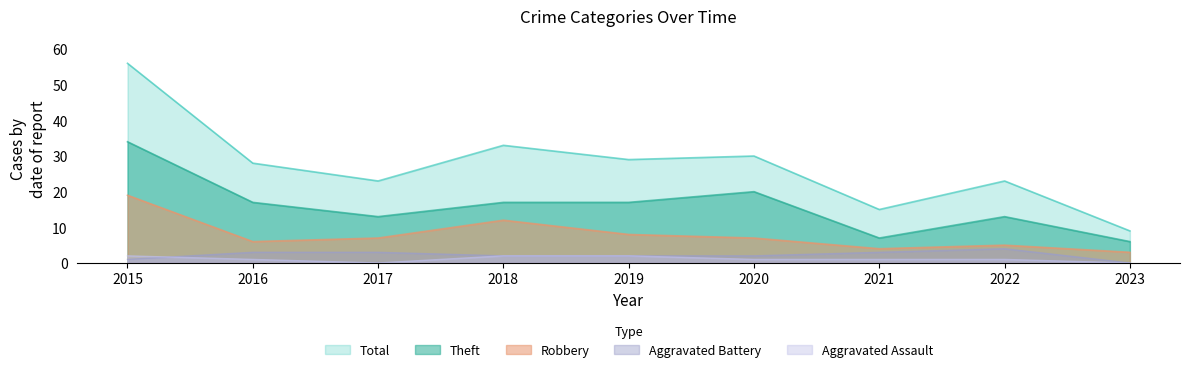

At which label is Aggravated Assault closest to 1?

2016